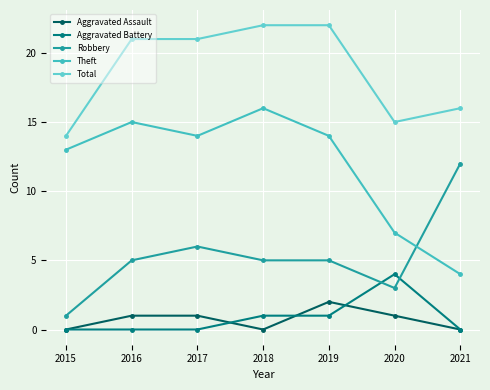

Reading left to right, transcribe all the data shown in this chart.

Aggravated Assault: 0	1	1	0	2	1	0
Aggravated Battery: 0	0	0	1	1	4	0
Robbery: 1	5	6	5	5	3	12
Theft: 13	15	14	16	14	7	4
Total: 14	21	21	22	22	15	16